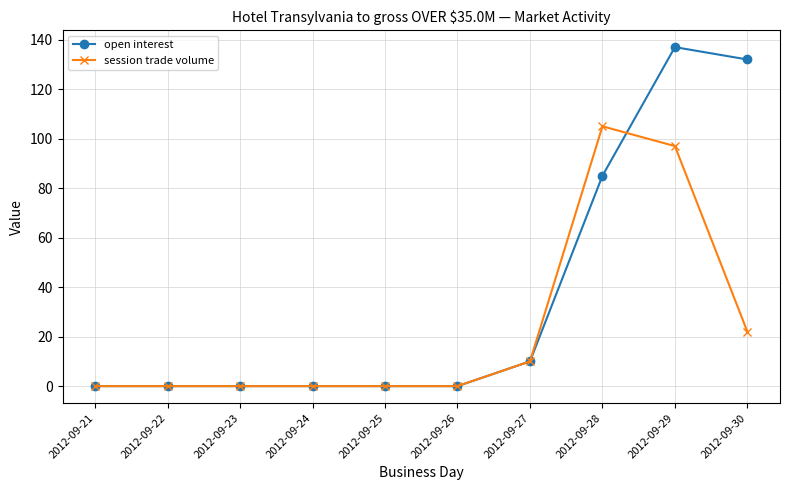

How many lines are shown in the chart?

2